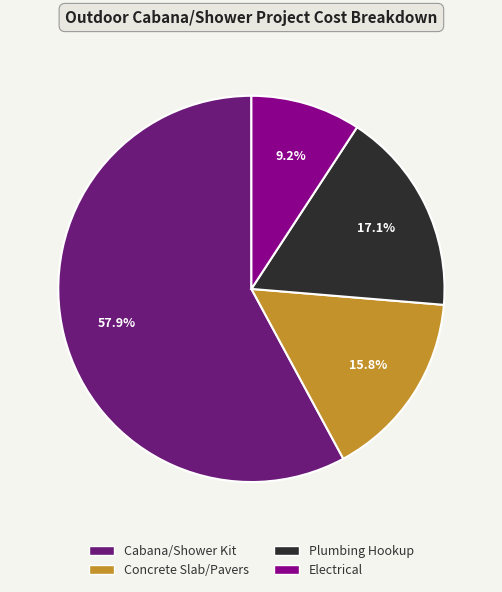

Rank the categories by value from lowest to highest.

Electrical, Concrete Slab/Pavers, Plumbing Hookup, Cabana/Shower Kit